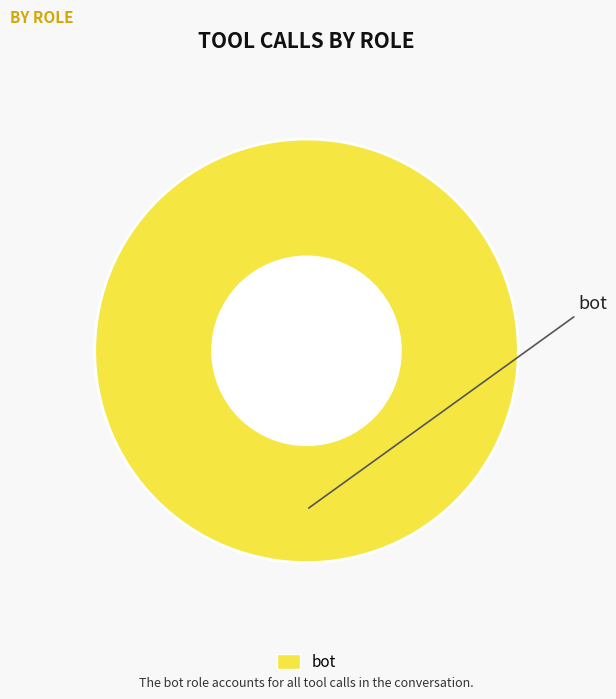

Is it true that bot is 100% of the pie?

True